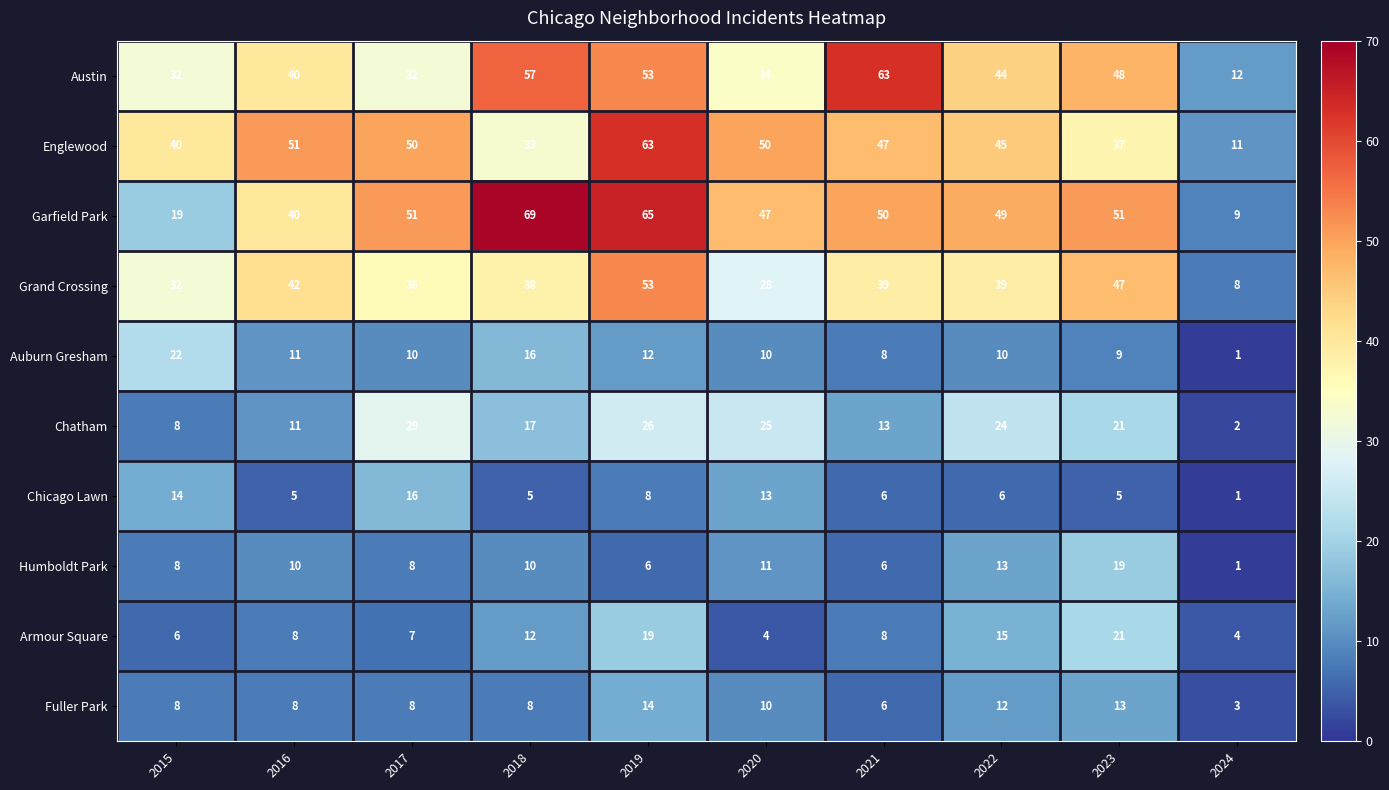

What is the total value across all series at 2024?

52